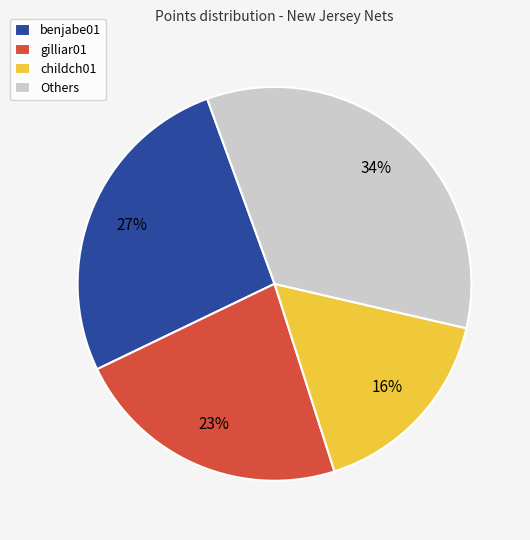

How many slices are in this pie chart?

4